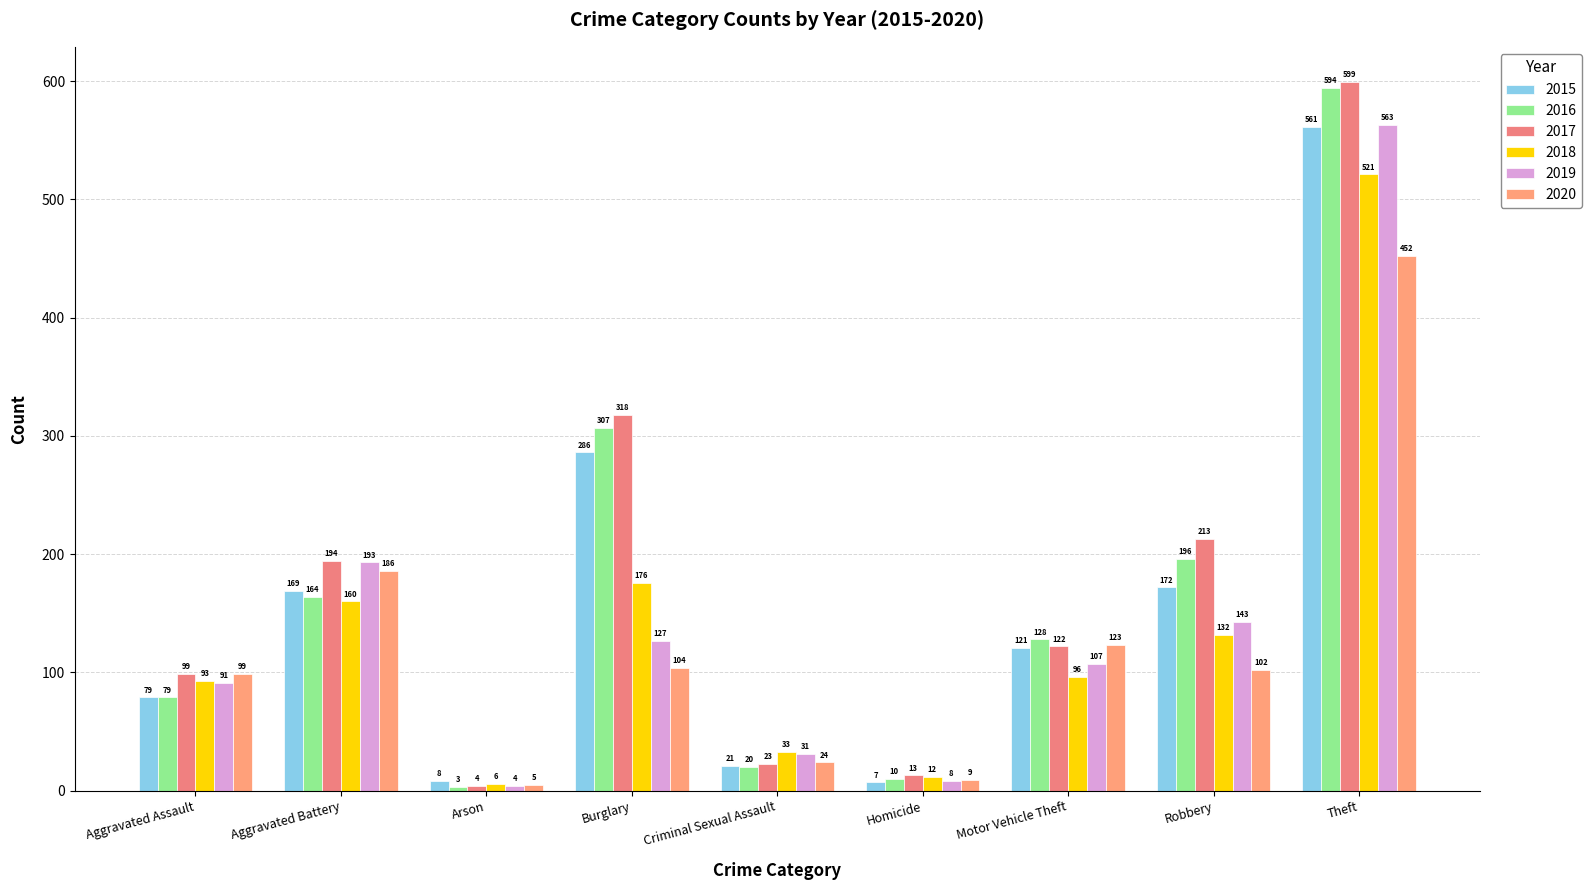

Reading left to right, transcribe all the data shown in this chart.

2015: Aggravated Assault=79	Aggravated Battery=169	Arson=8	Burglary=286	Criminal Sexual Assault=21	Homicide=7	Motor Vehicle Theft=121	Robbery=172	Theft=561
2016: Aggravated Assault=79	Aggravated Battery=164	Arson=3	Burglary=307	Criminal Sexual Assault=20	Homicide=10	Motor Vehicle Theft=128	Robbery=196	Theft=594
2017: Aggravated Assault=99	Aggravated Battery=194	Arson=4	Burglary=318	Criminal Sexual Assault=23	Homicide=13	Motor Vehicle Theft=122	Robbery=213	Theft=599
2018: Aggravated Assault=93	Aggravated Battery=160	Arson=6	Burglary=176	Criminal Sexual Assault=33	Homicide=12	Motor Vehicle Theft=96	Robbery=132	Theft=521
2019: Aggravated Assault=91	Aggravated Battery=193	Arson=4	Burglary=127	Criminal Sexual Assault=31	Homicide=8	Motor Vehicle Theft=107	Robbery=143	Theft=563
2020: Aggravated Assault=99	Aggravated Battery=186	Arson=5	Burglary=104	Criminal Sexual Assault=24	Homicide=9	Motor Vehicle Theft=123	Robbery=102	Theft=452